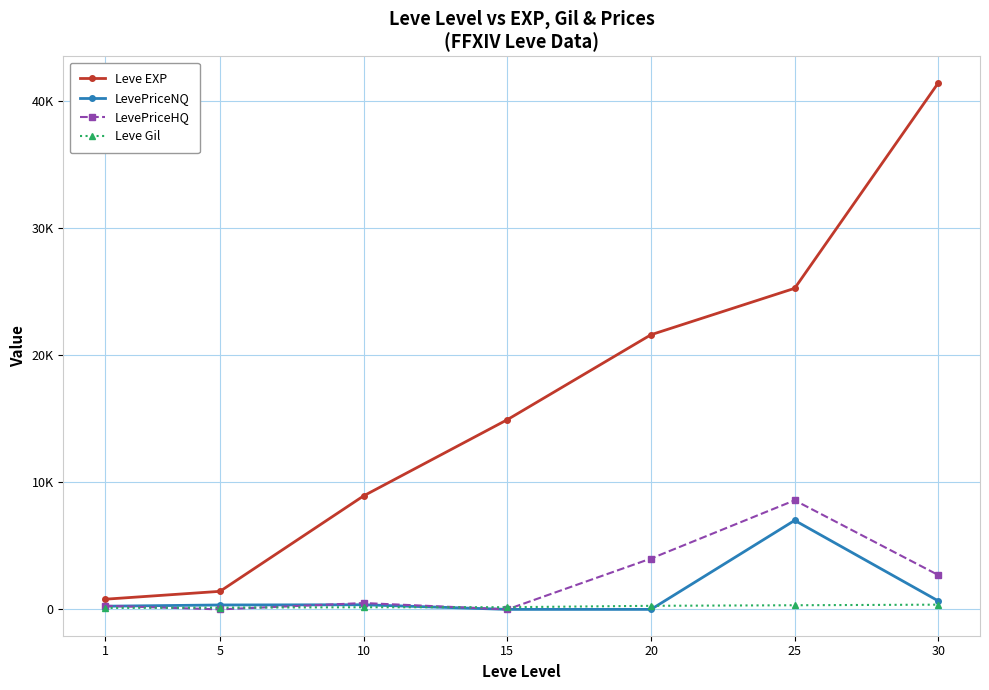

Which category has the lowest value across all series?

15